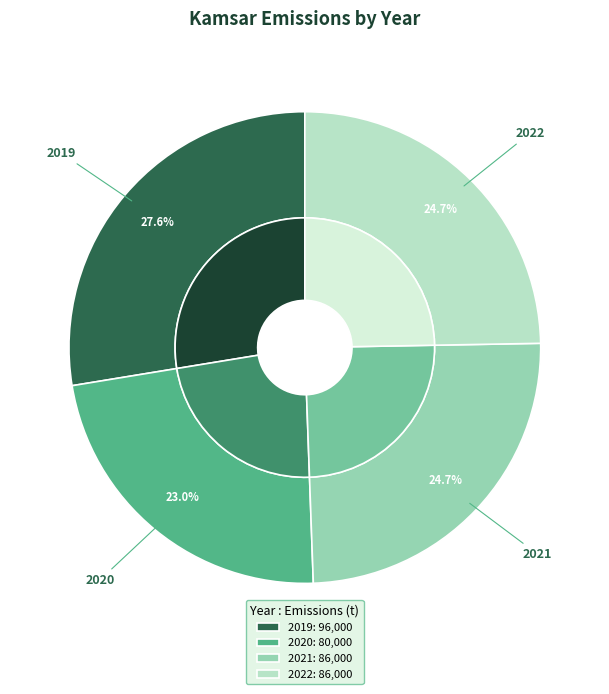

True or false: 2022 accounts for 17% of the total.

False